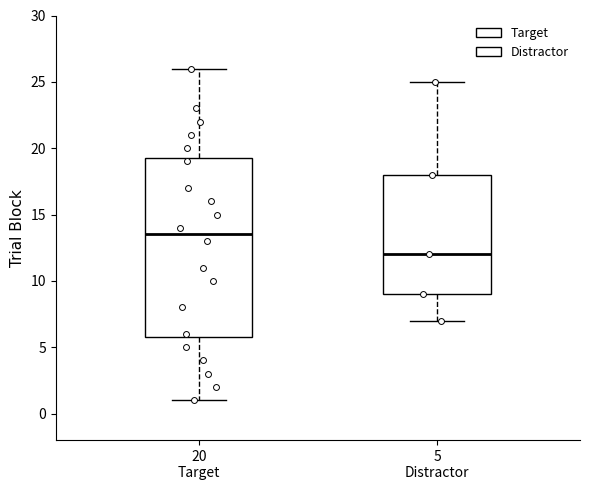

Where does the lower whisker of the box for 5 Distractor end on the y-axis? The values are not printed on the chart, so give them approximately, as read against the axis.

7.0